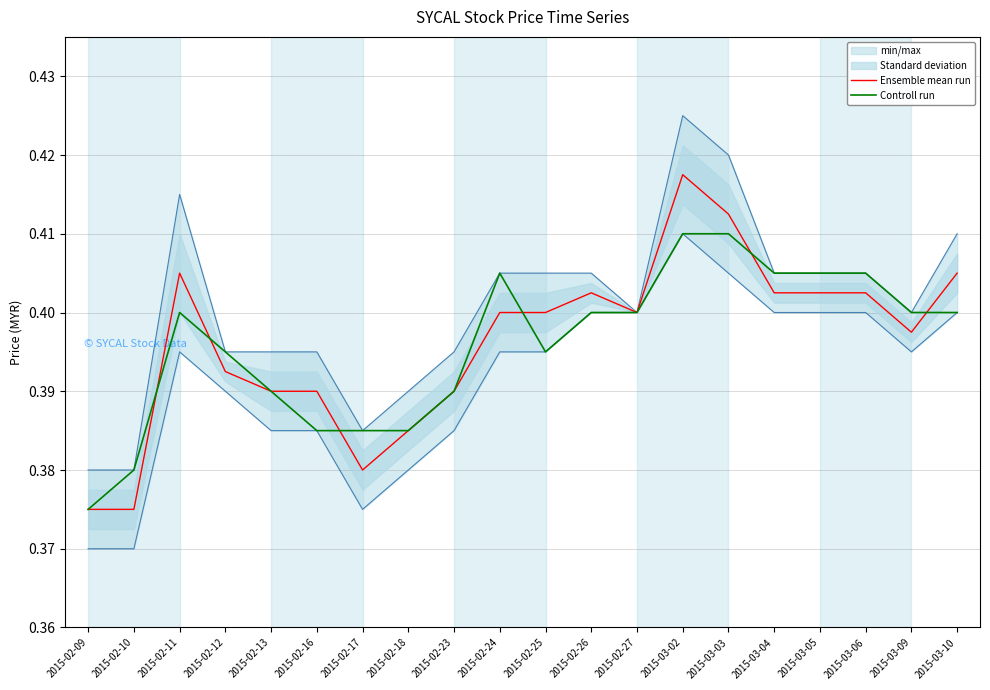

Which series has the largest total across all categories?

Ensemble mean run